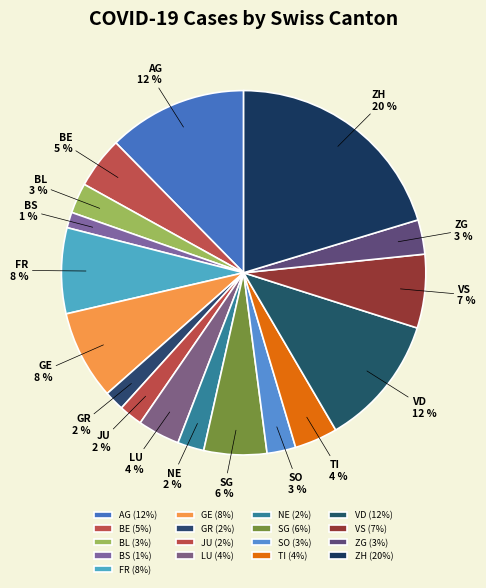

To the nearest percent, what portion does VD represent?

12%